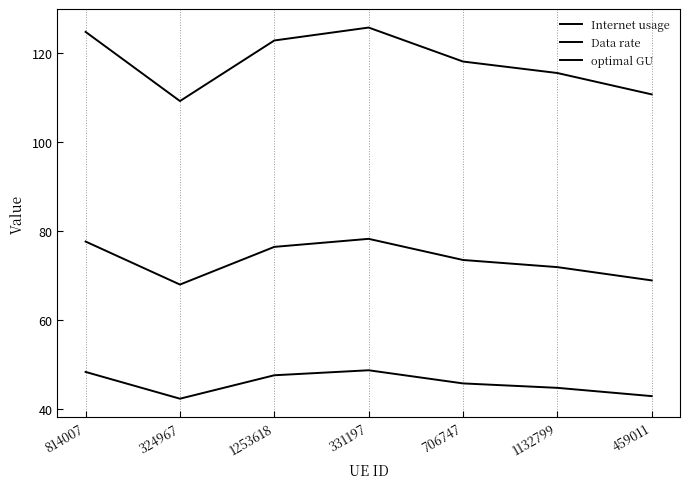

Does the chart display data point markers on the line(s)?

No